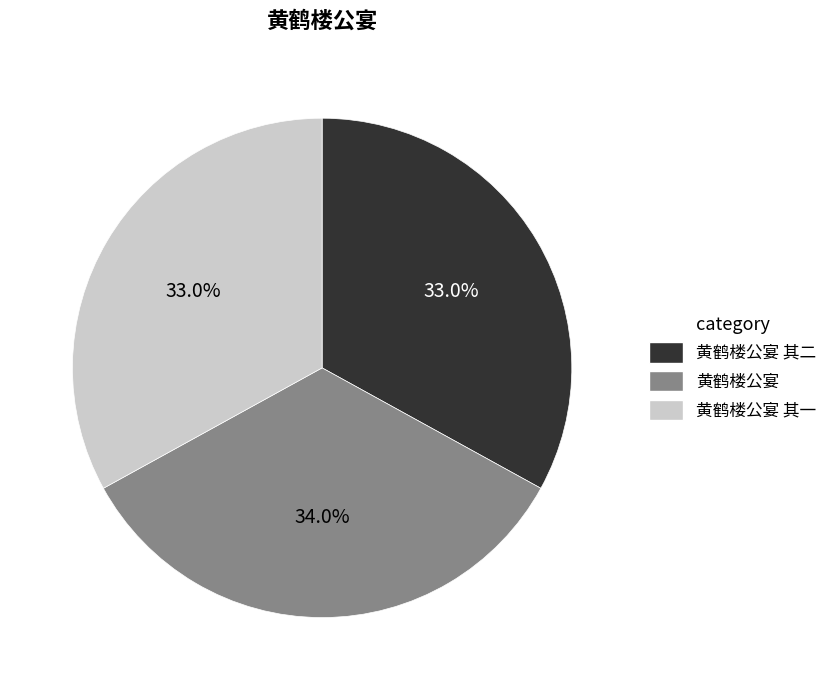

To the nearest percent, what is the average slice percentage?

33%